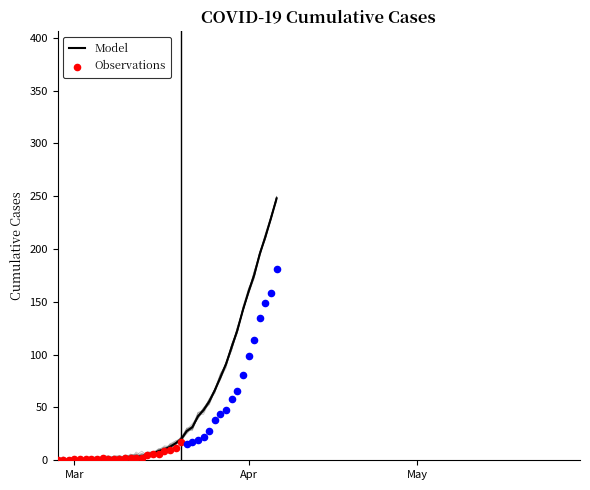

What is the maximum value for Model?

248.0